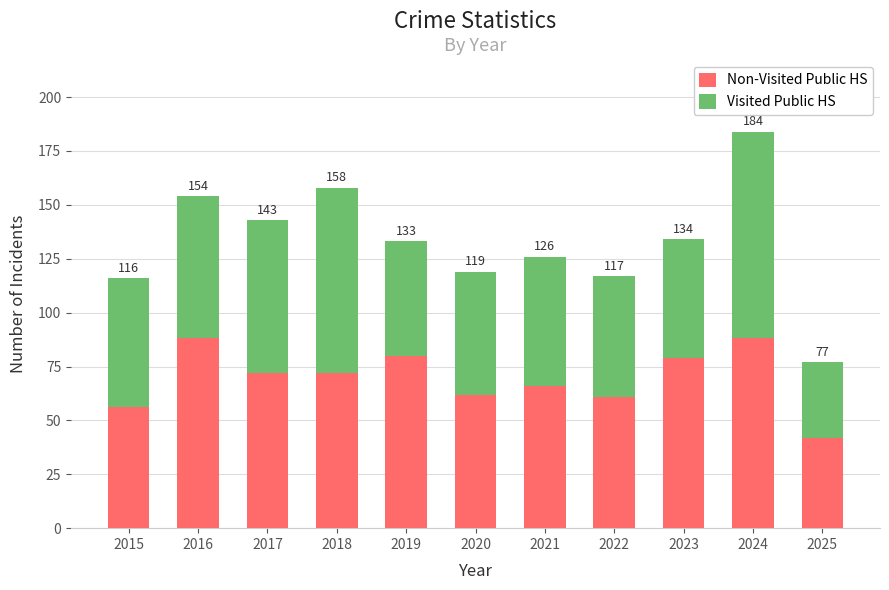

How many bars are there in total?

11